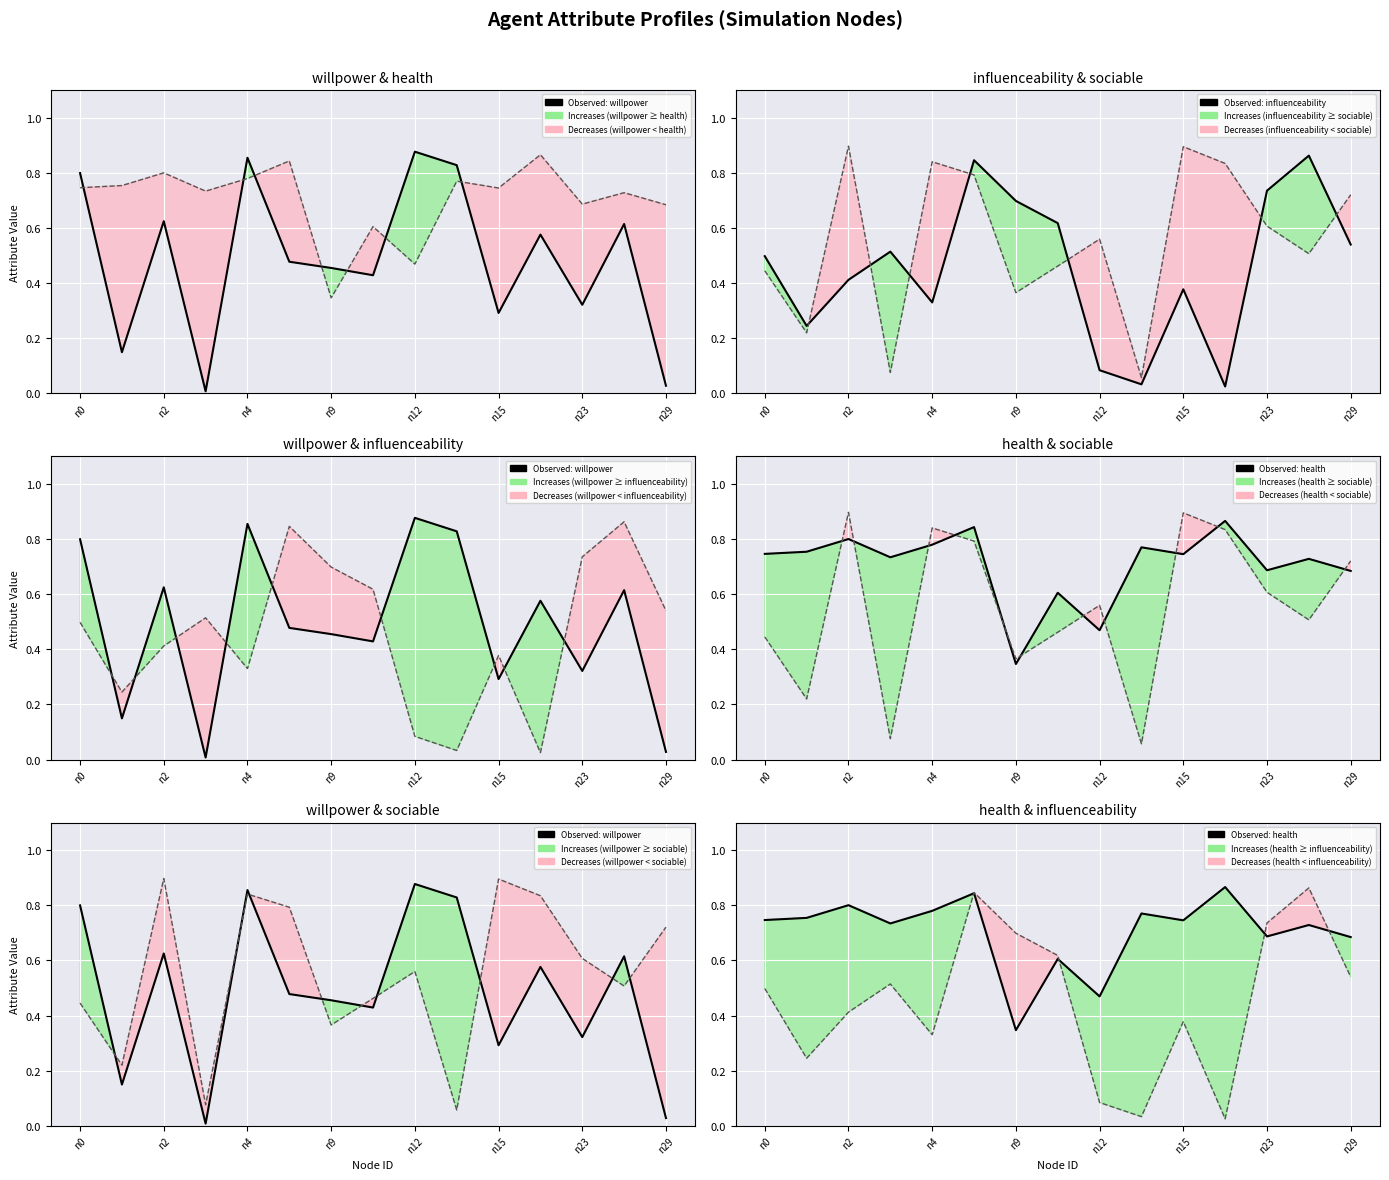

Rank the series at 13 from lowest to highest value.

sociable, willpower, health, influenceability